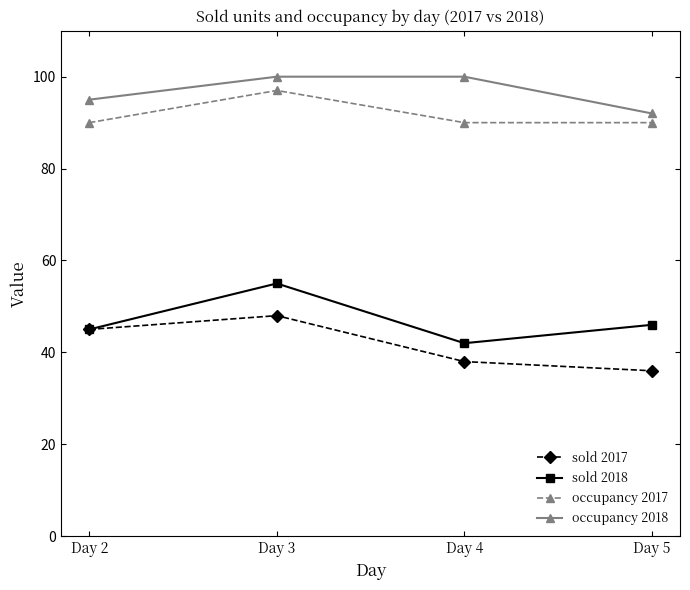

What is the difference between the maximum and minimum values in the sold 2017 series?

12